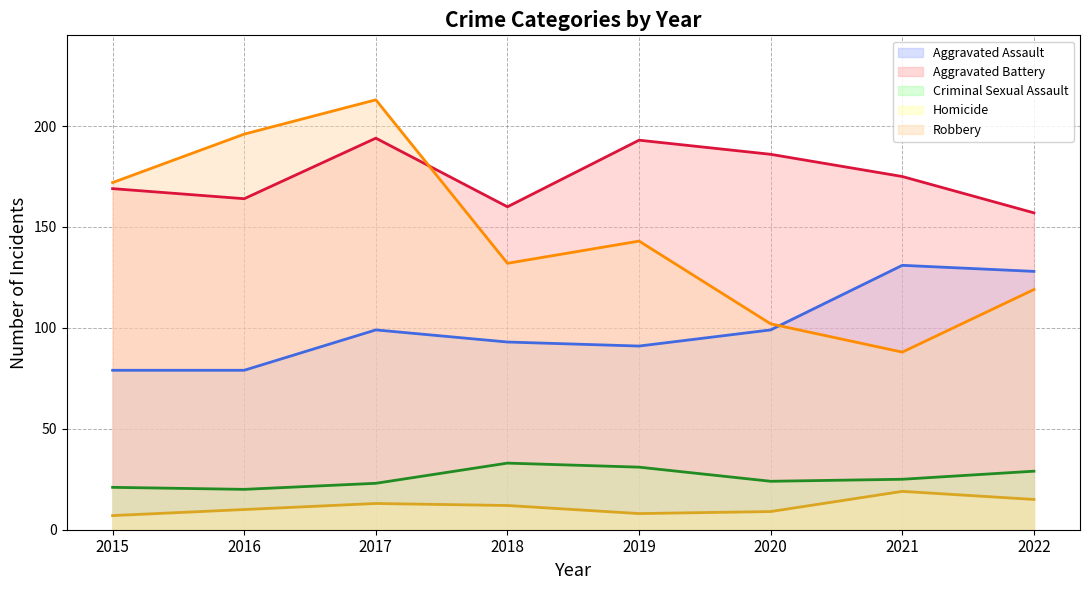

True or false: Homicide has a value of 4 at 2020.

False